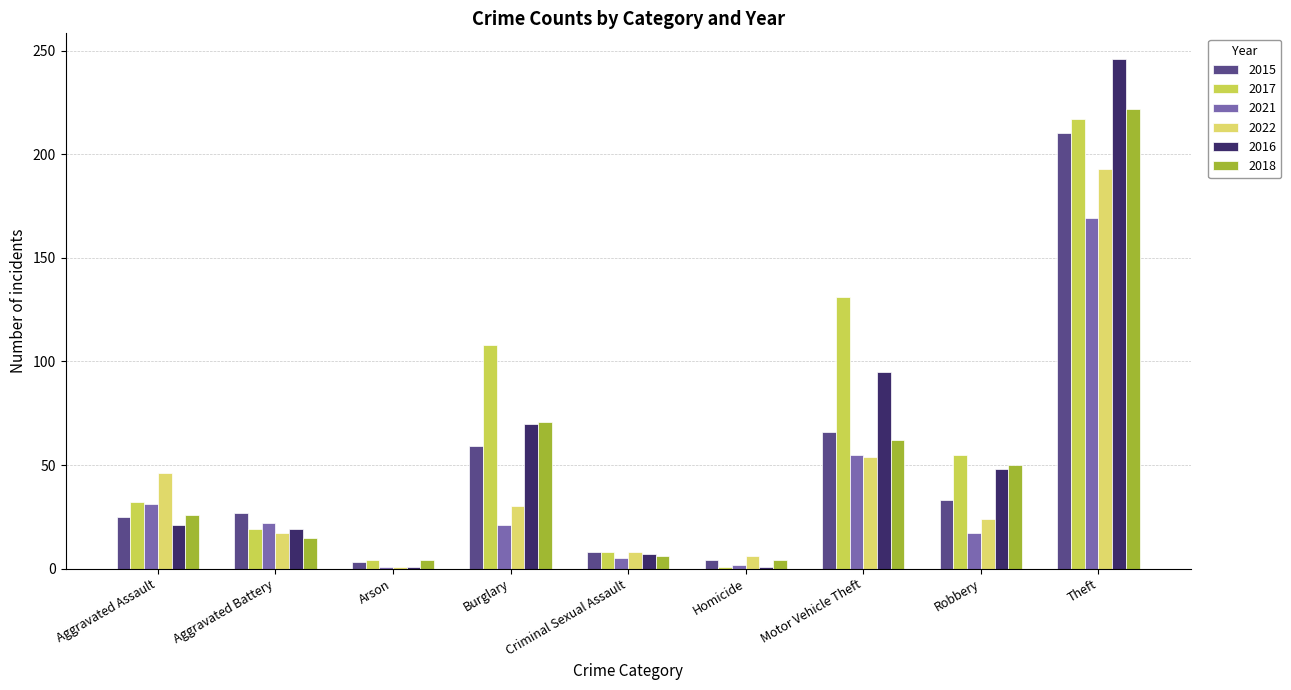

Does the chart contain stacked bars?

No